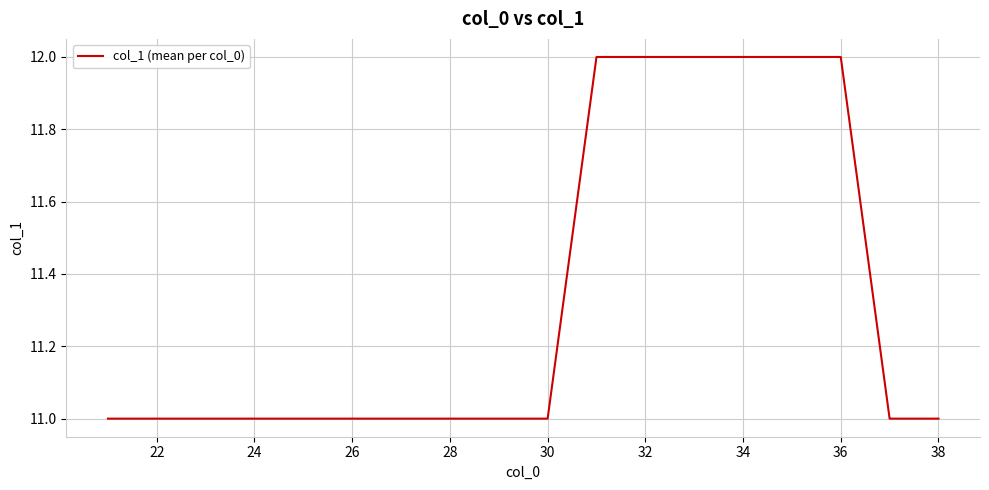

What is the average value?

11